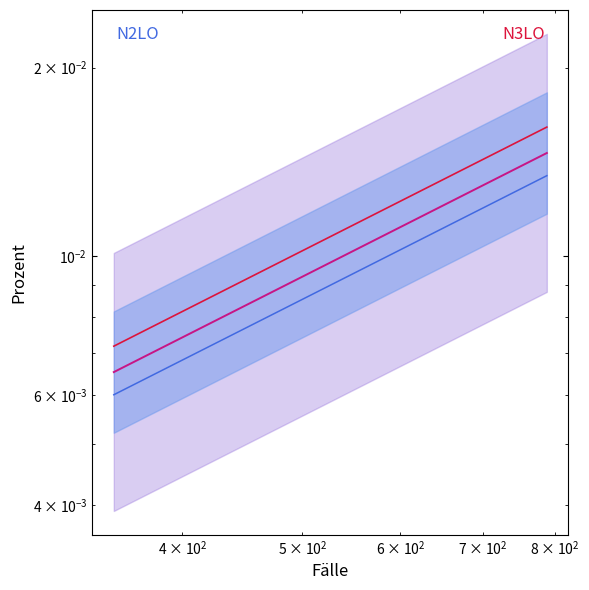

True or false: N2LO lower has more than 2 interior local peaks.

False